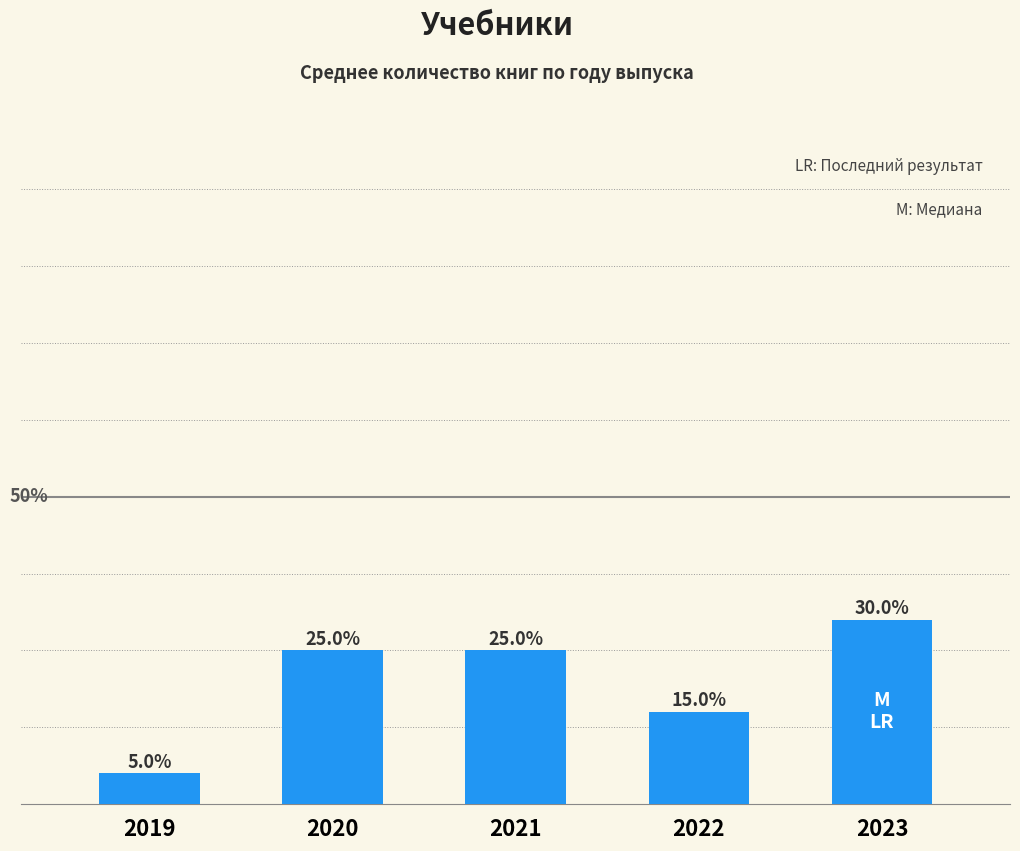

Are the bars horizontal?

No